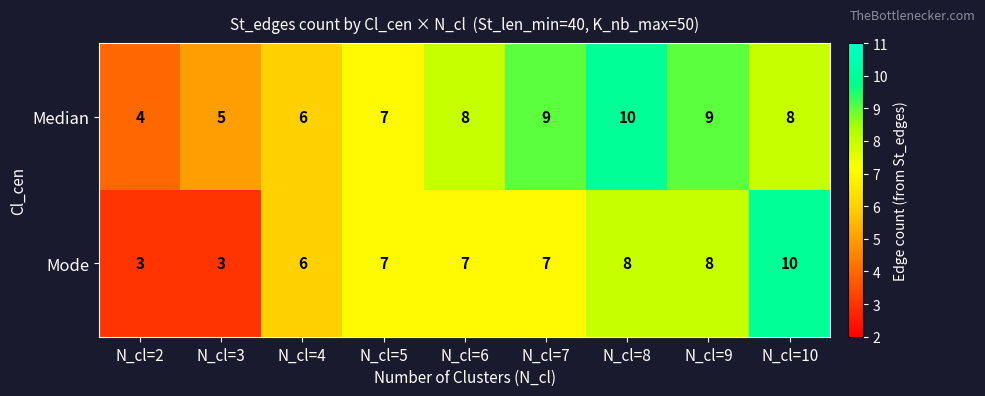

Reading left to right, transcribe all the data shown in this chart.

Median: 4	5	6	7	8	9	10	9	8
Mode: 3	3	6	7	7	7	8	8	10